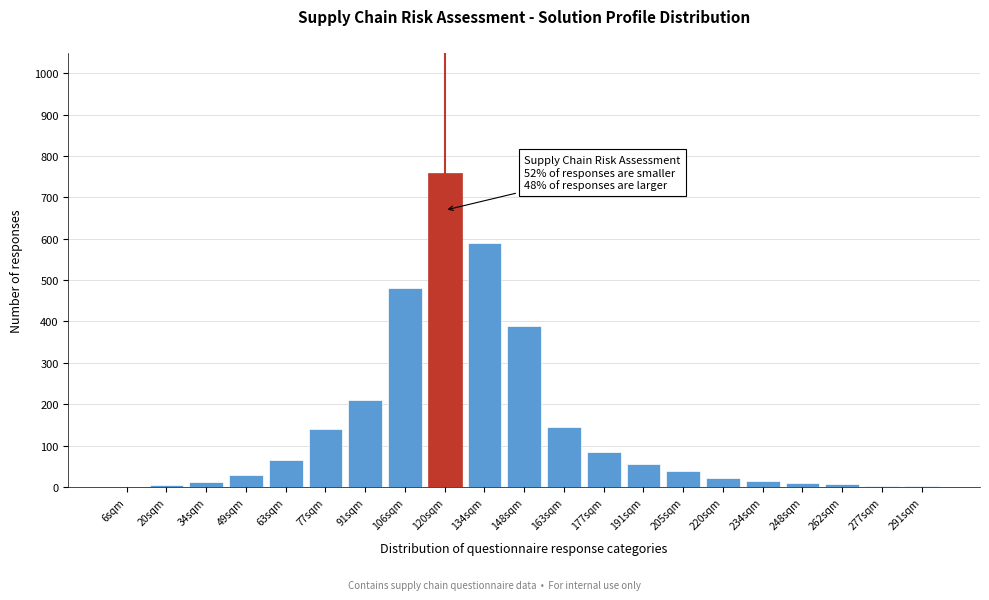

Which category has the highest value across all series?

120sqm